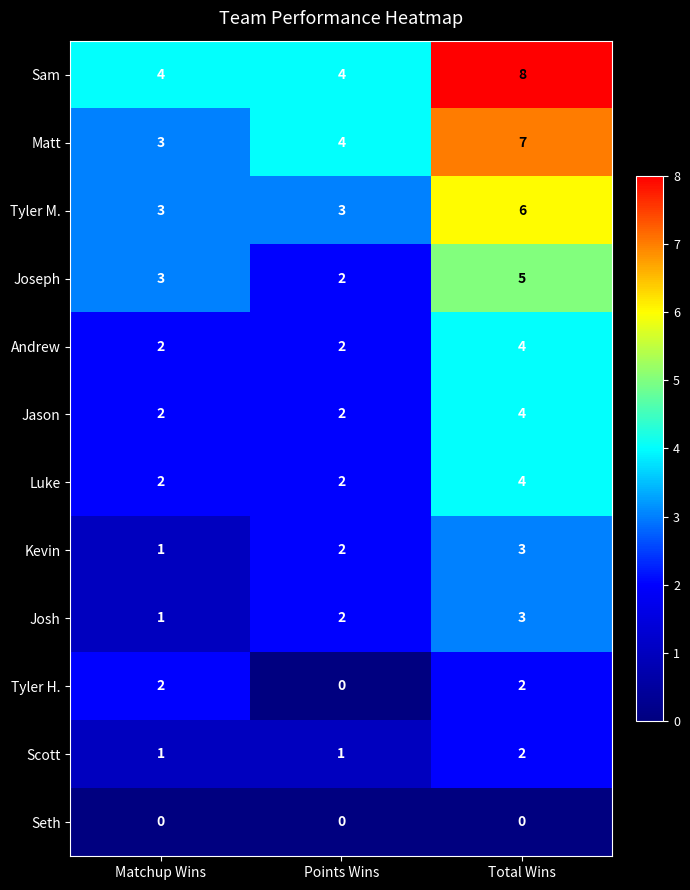

What value does the Jason series have at Total Wins?

4